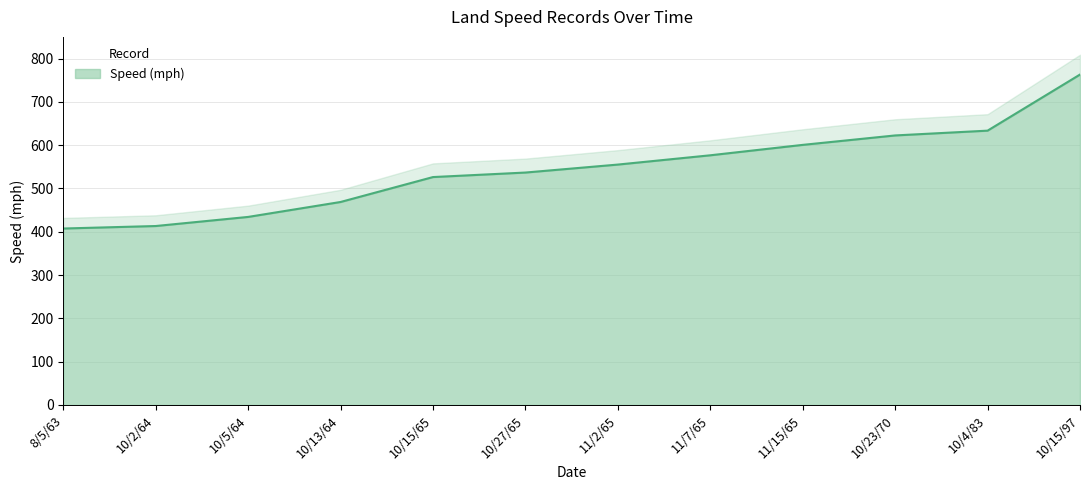

What position from the right is 11/7/65?

5